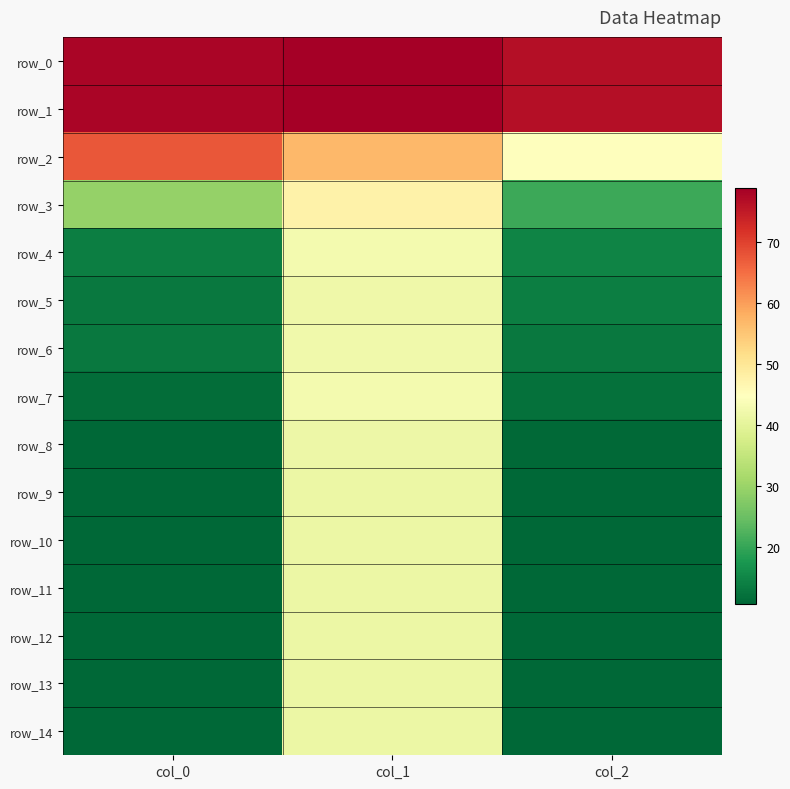

At col_1, list the series in order from largest to smallest.

row_0, row_1, row_2, row_3, row_4, row_7, row_6, row_5, row_8, row_9, row_12, row_13, row_14, row_11, row_10